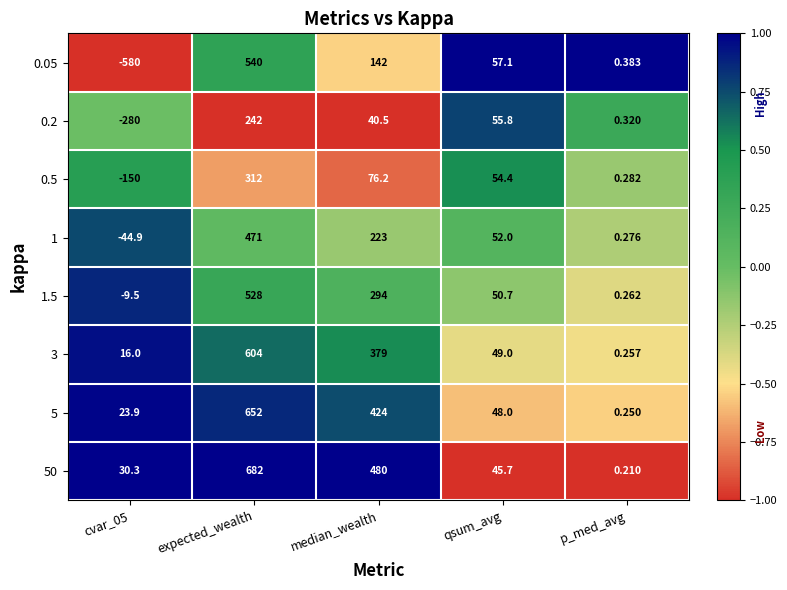

Where is 3 nearest to the value 302?

median_wealth